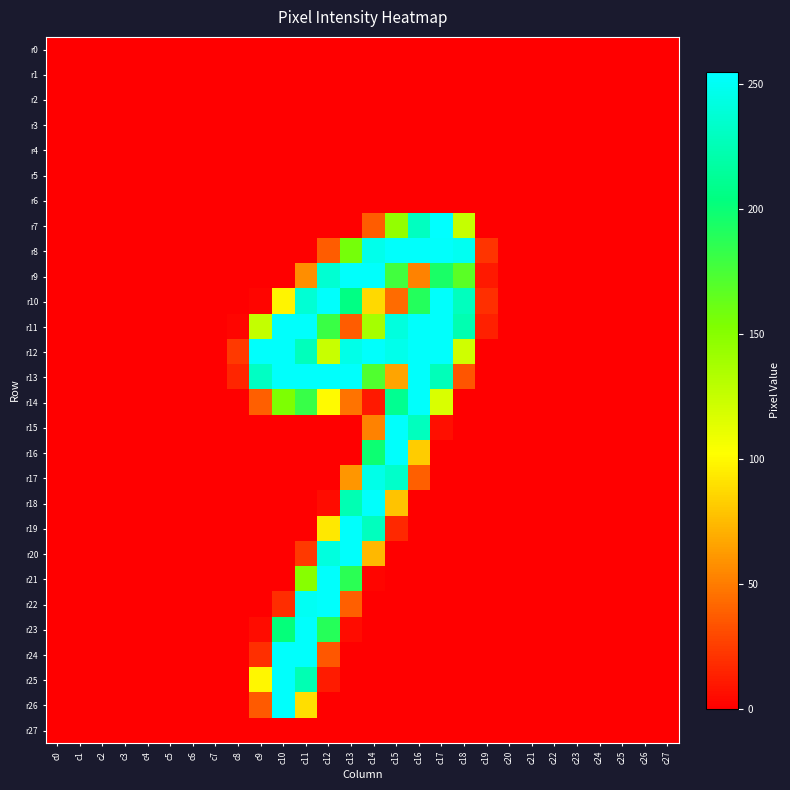

What is the greatest value displayed?

255